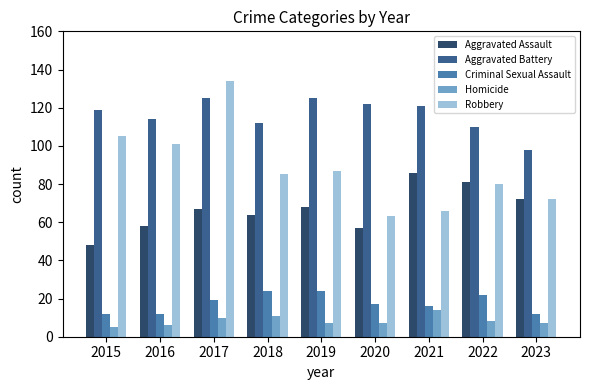

What is the difference between the Criminal Sexual Assault values at 2015 and 2019?

12